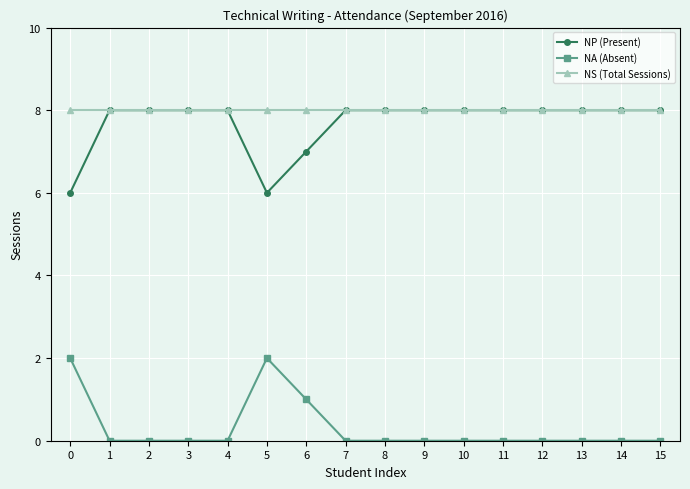

What is the maximum value shown in the chart?

8